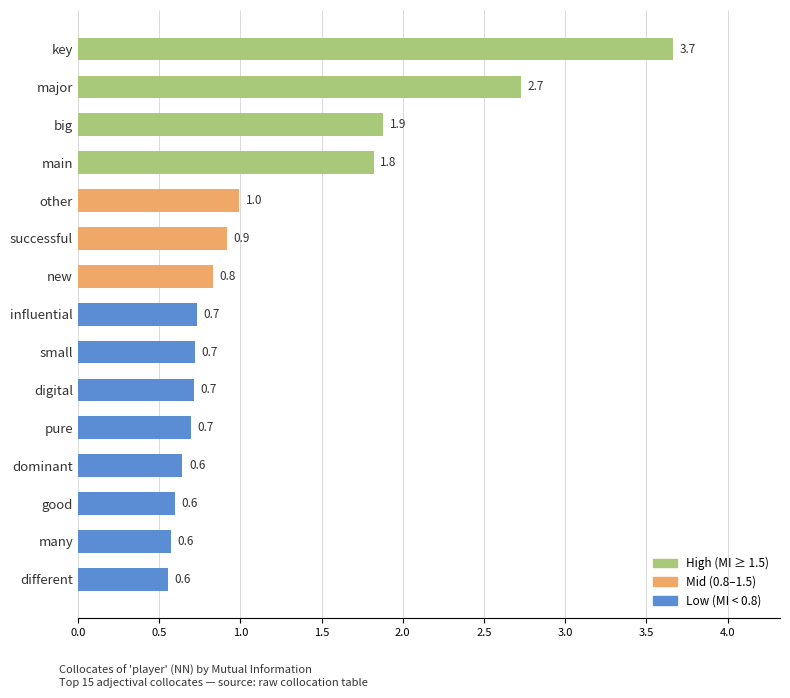

Where is the data nearest to the value 2?

big